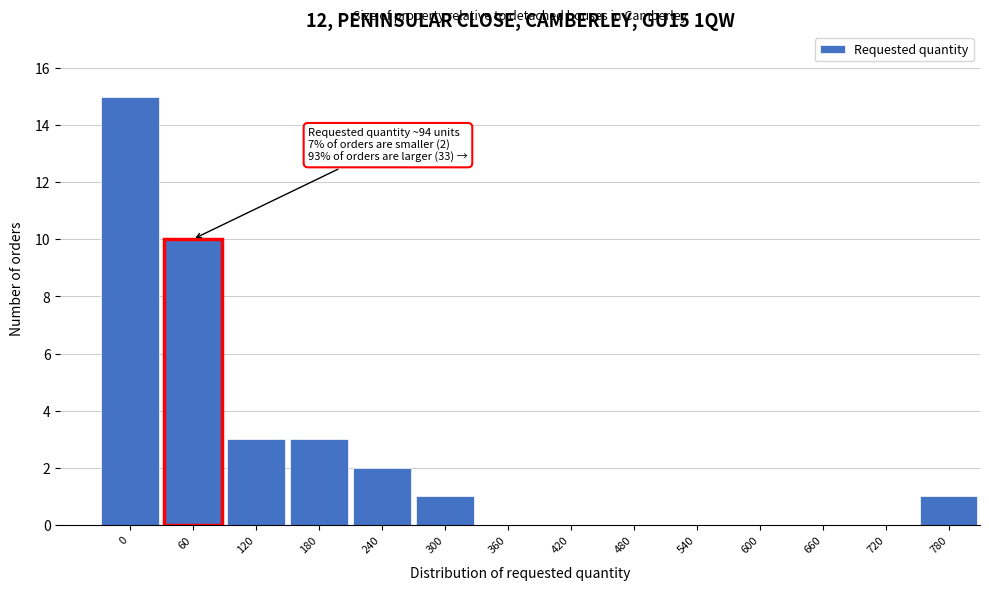

Reading left to right, list all the values displayed in this chart.

0=15	60=10	120=3	180=3	240=2	300=1	360=0	420=0	480=0	540=0	600=0	660=0	720=0	780=1